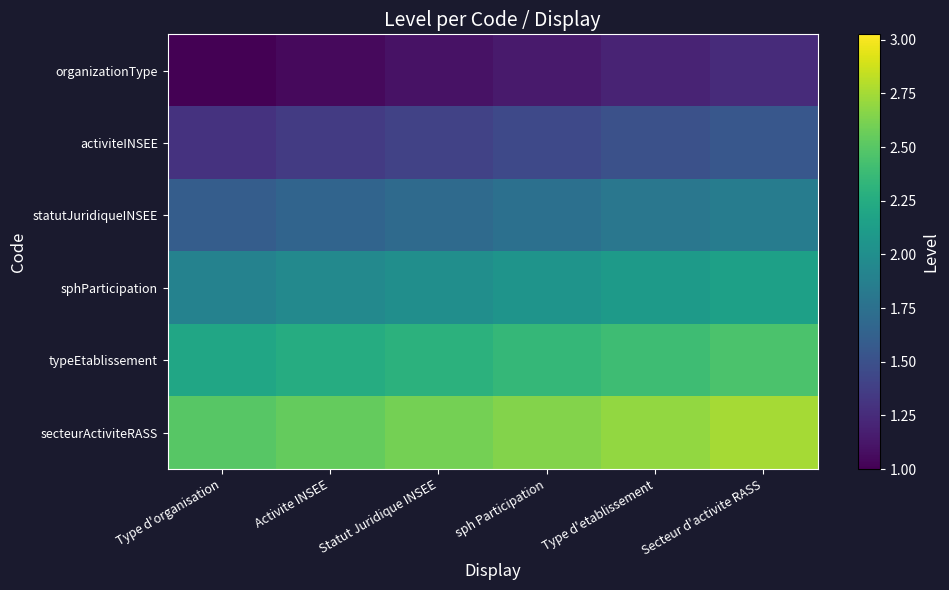

Reading left to right, extract all data points from this chart.

organizationType: Type d'organisation=1.0	Activite INSEE=1.1	Statut Juridique INSEE=1.1	sph Participation=1.1	Type d'etablissement=1.2	Secteur d'activite RASS=1.2
activiteINSEE: Type d'organisation=1.3	Activite INSEE=1.4	Statut Juridique INSEE=1.4	sph Participation=1.5	Type d'etablissement=1.5	Secteur d'activite RASS=1.6
statutJuridiqueINSEE: Type d'organisation=1.6	Activite INSEE=1.7	Statut Juridique INSEE=1.7	sph Participation=1.8	Type d'etablissement=1.8	Secteur d'activite RASS=1.9
sphParticipation: Type d'organisation=1.9	Activite INSEE=1.9	Statut Juridique INSEE=2.0	sph Participation=2.0	Type d'etablissement=2.1	Secteur d'activite RASS=2.1
typeEtablissement: Type d'organisation=2.2	Activite INSEE=2.2	Statut Juridique INSEE=2.3	sph Participation=2.4	Type d'etablissement=2.4	Secteur d'activite RASS=2.5
secteurActiviteRASS: Type d'organisation=2.5	Activite INSEE=2.5	Statut Juridique INSEE=2.6	sph Participation=2.6	Type d'etablissement=2.7	Secteur d'activite RASS=2.8